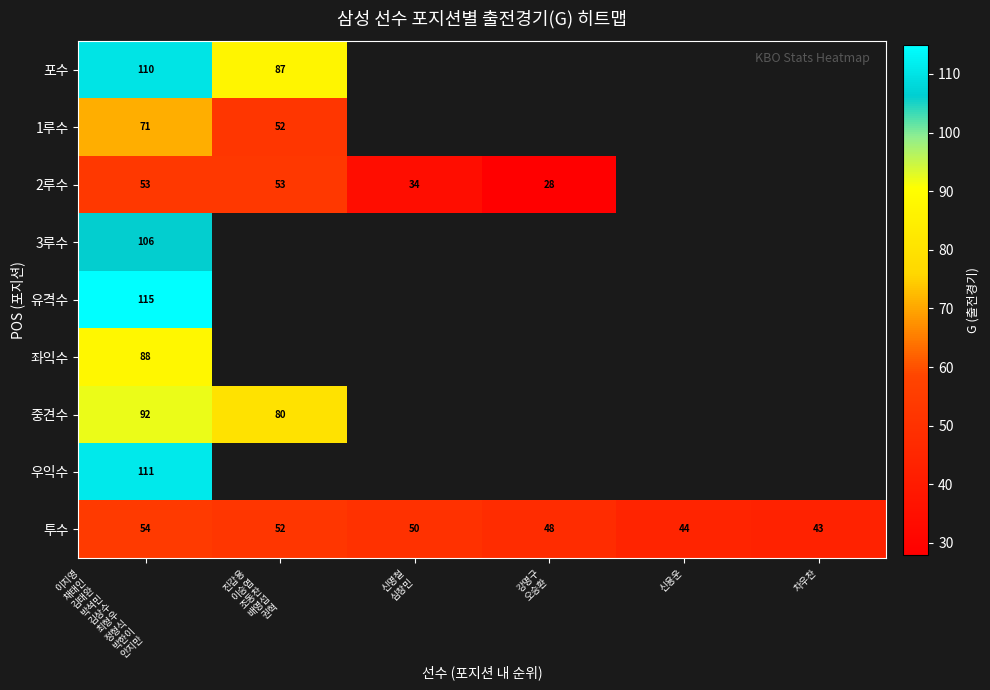

What is the difference between the maximum and minimum values in the 투수 series?

11